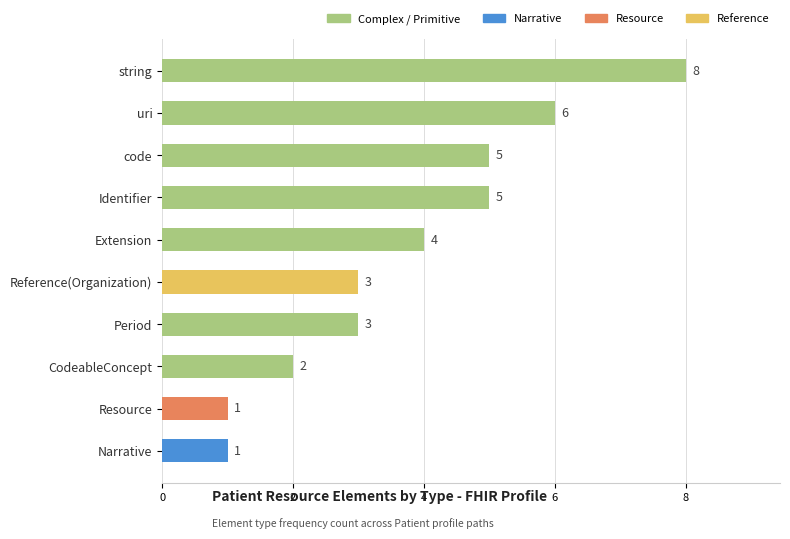

Which category has the highest value across all series?

string